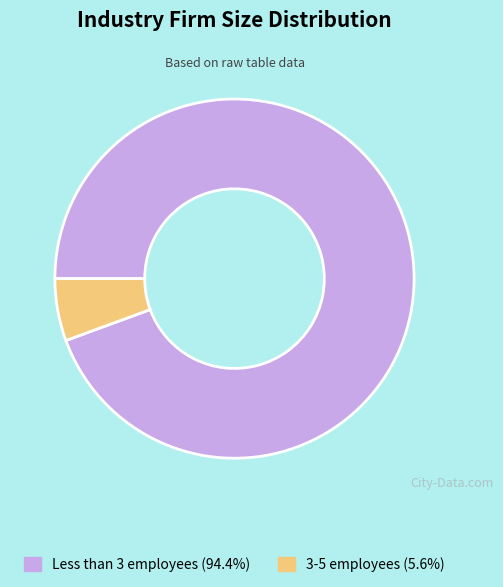

Rank the categories by value from lowest to highest.

3-5 employees, Less than 3 employees